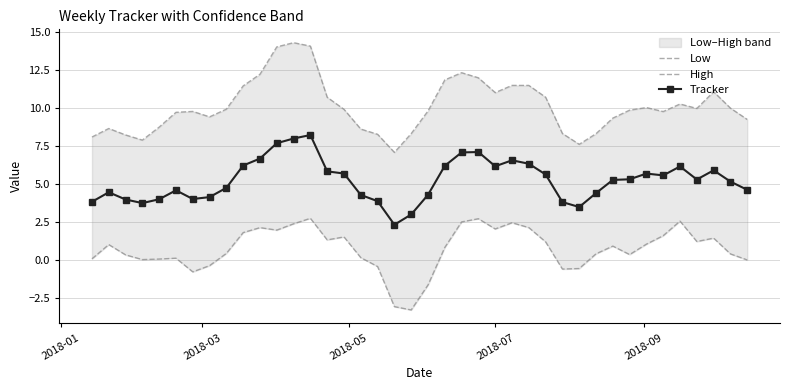

How many interior local valleys does the High series have?

7